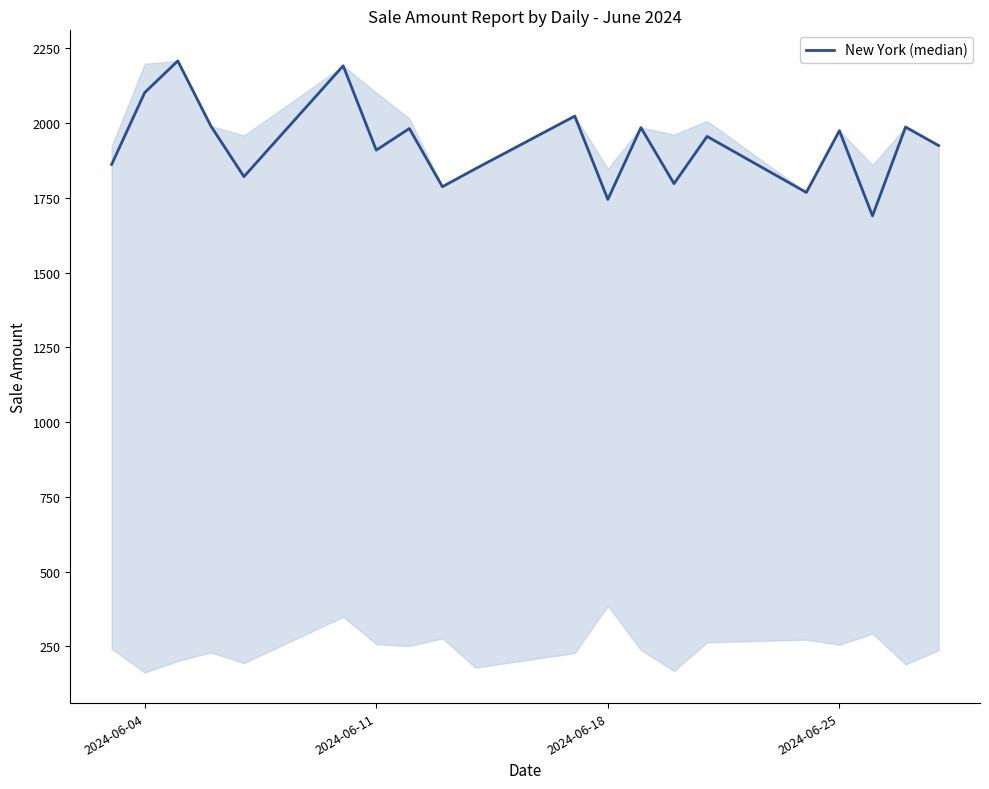

What is the maximum value shown in the chart?

2207.5